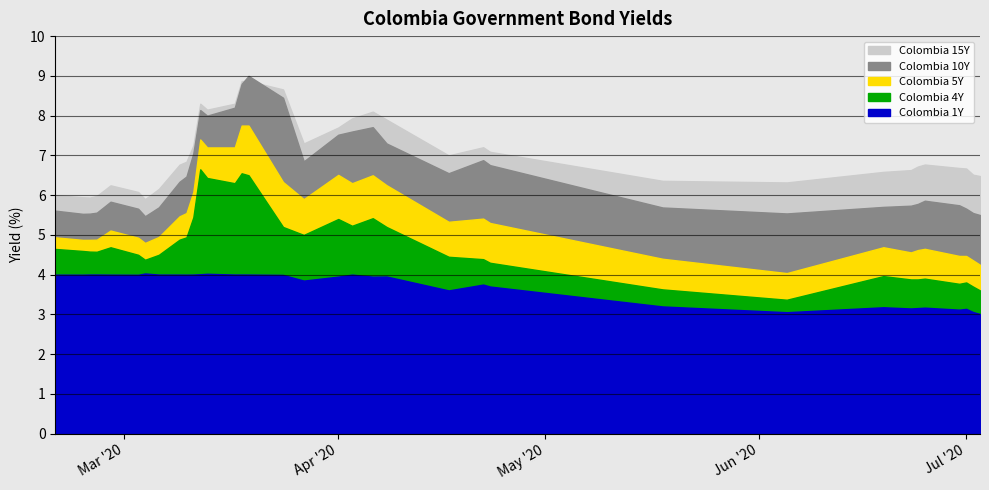

Which series changed the most between 10 and 27?

Colombia 4Y